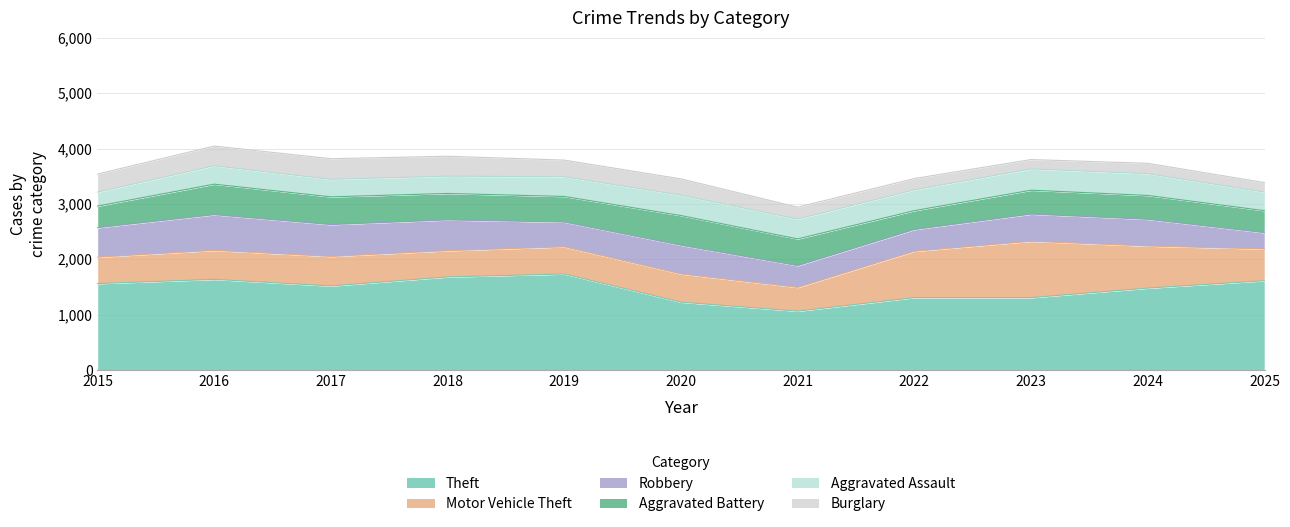

How many interior local valleys does the Motor Vehicle Theft series have?

2